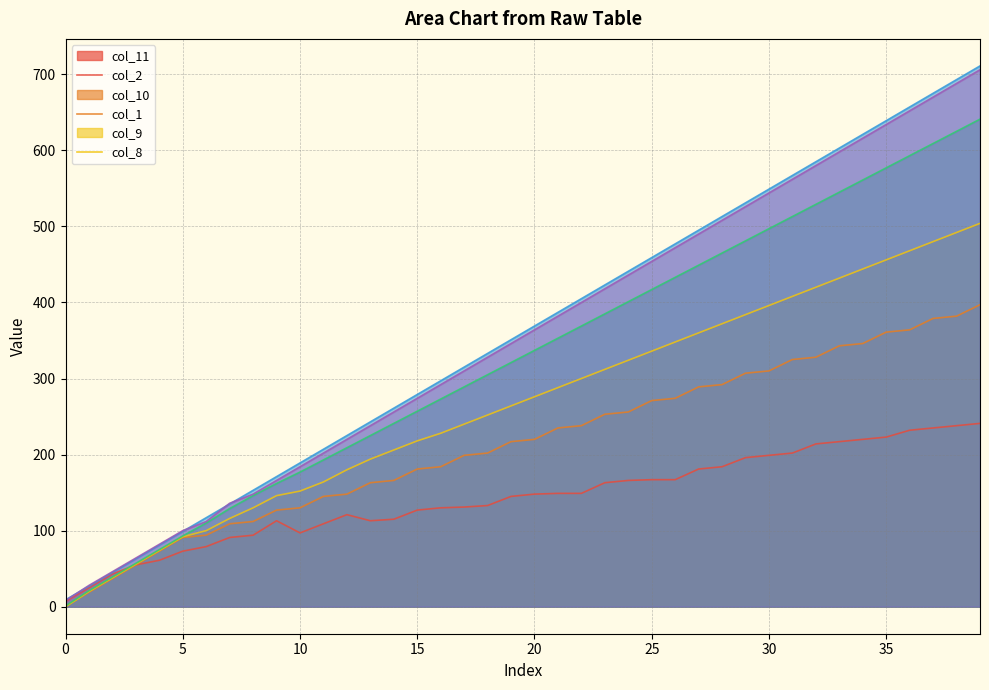

True or false: col_11 and col_2 cross at least once.

False